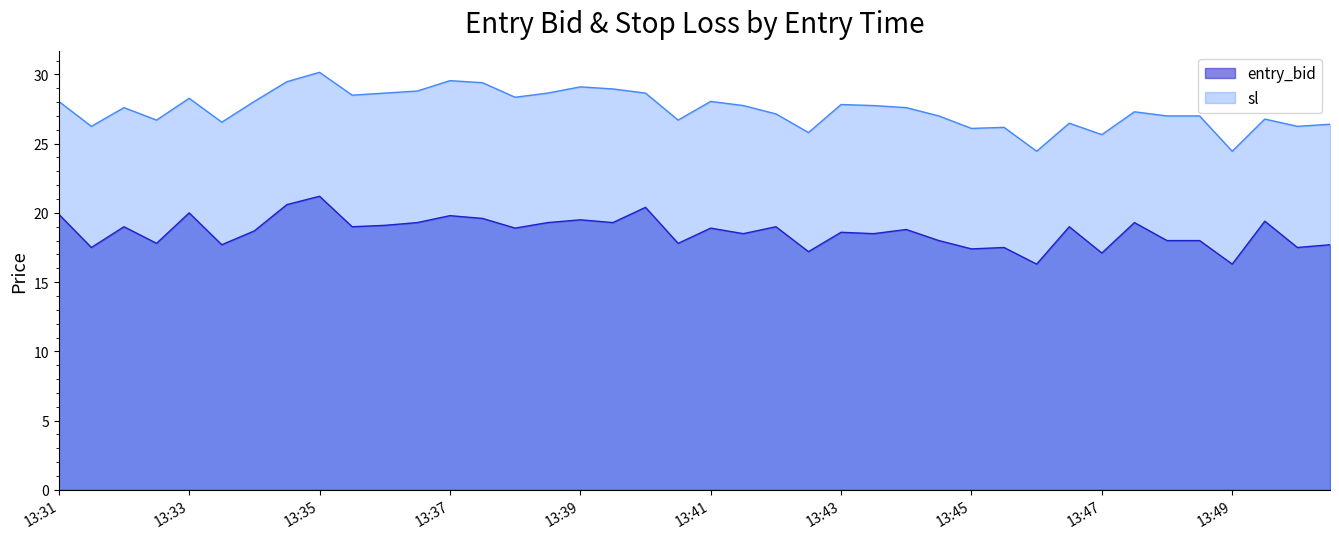

What is the difference between the maximum and minimum values in the entry_bid series?

4.9